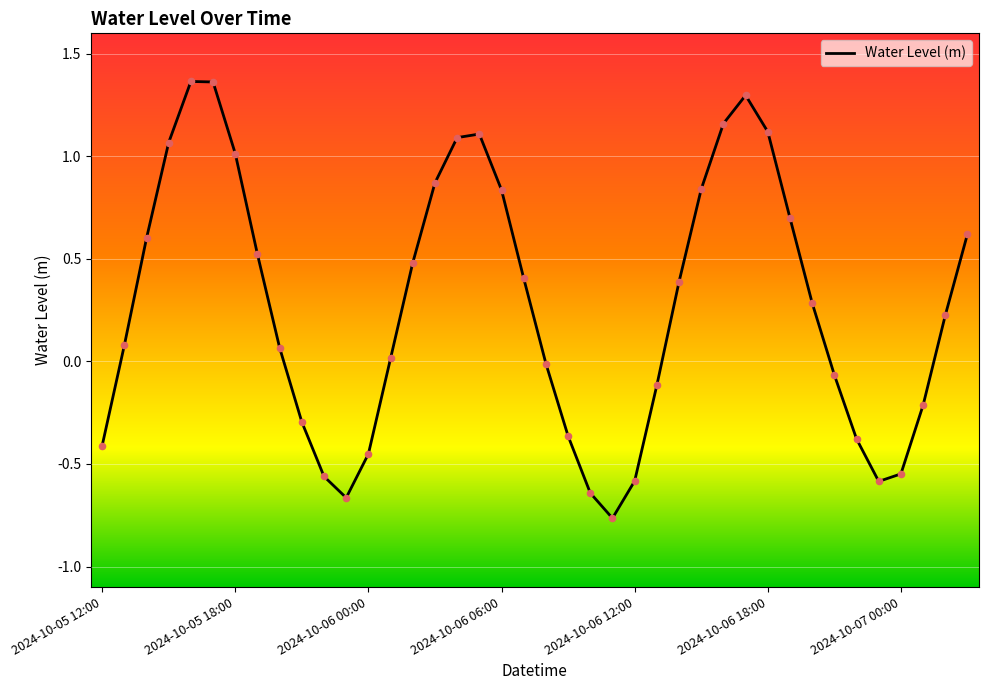

What is the difference between the maximum and minimum values?

2.1